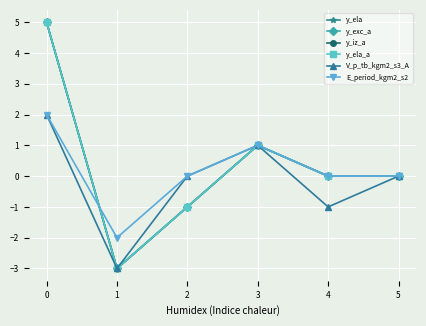

Rank the series by their maximum value, from highest to lowest.

y_ela, y_exc_a, y_iz_a, y_ela_a, V_p_tb_kgm2_s3_A, E_period_kgm2_s2